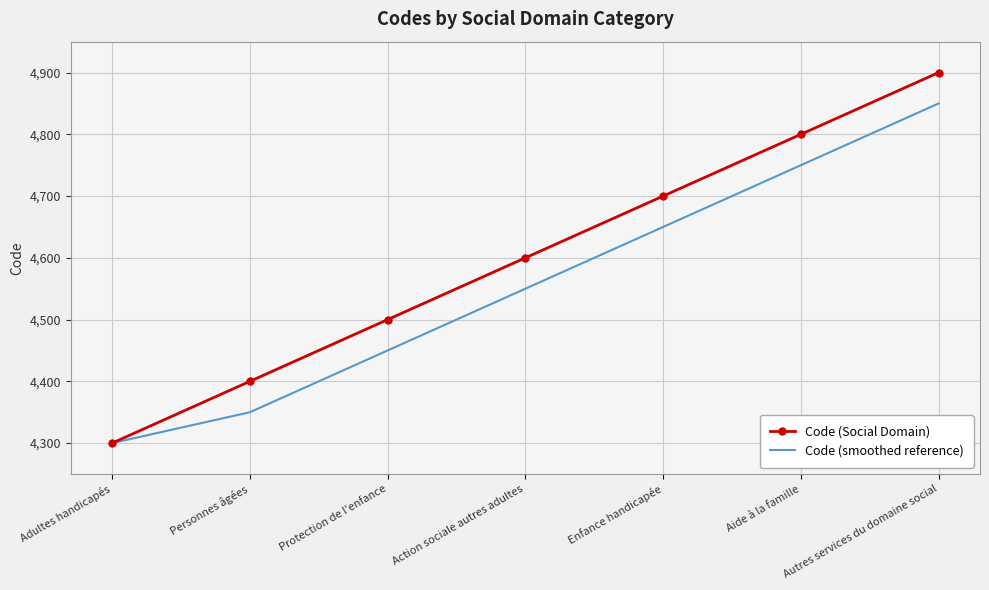

At which label does Code (smoothed reference) reach its minimum?

Adultes handicapés